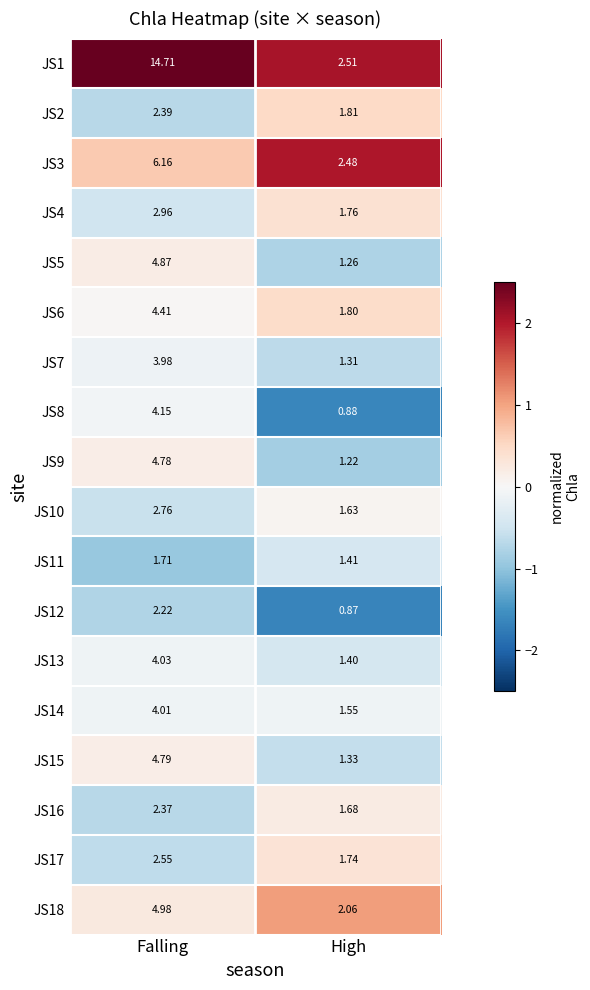

Rank the categories by JS2 value from lowest to highest.

High, Falling